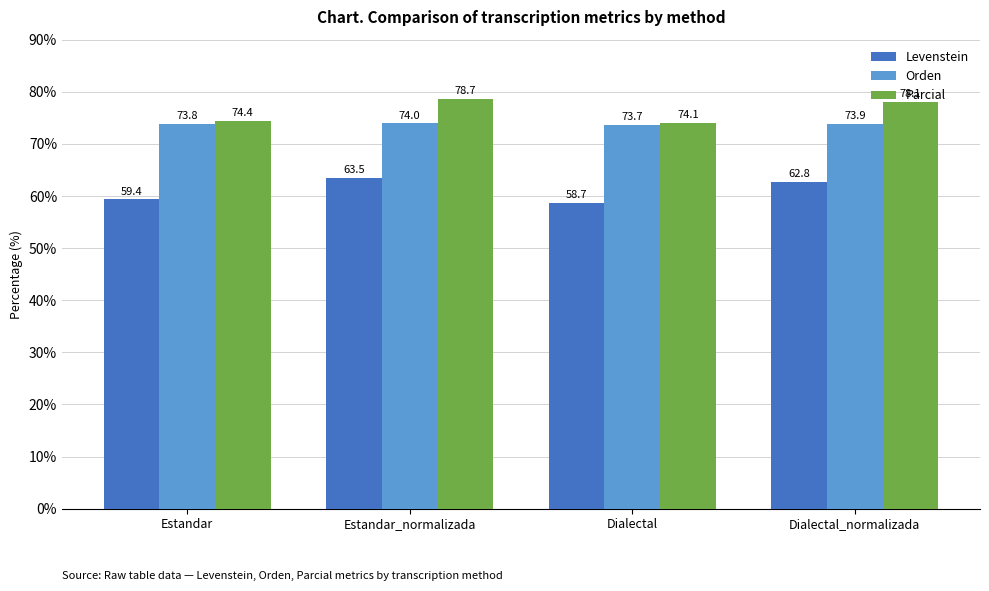

The Orden series shows 74.0 at Estandar_normalizada. True or false?

True